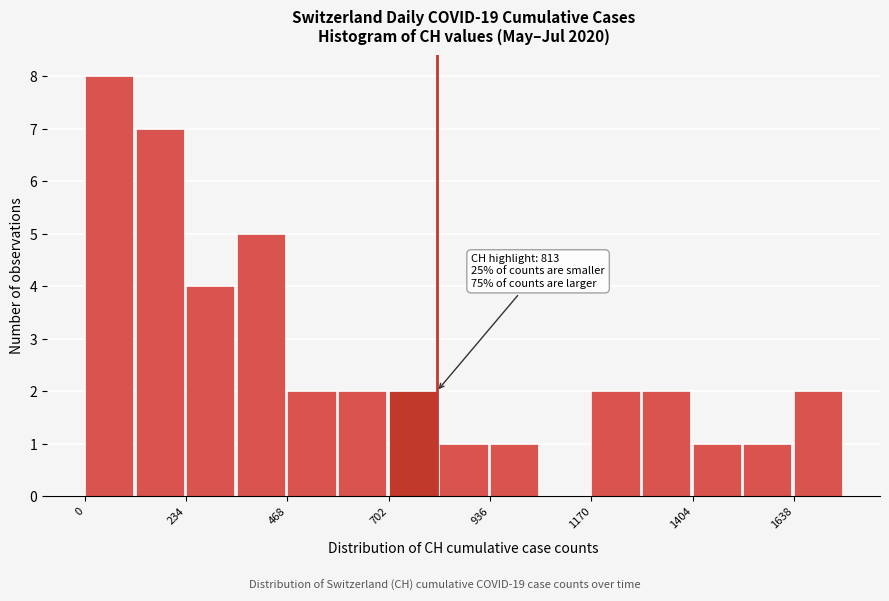

Around what value on the x-axis is the tallest bar? Give the approximate position of its centre, as read against the axis.

50